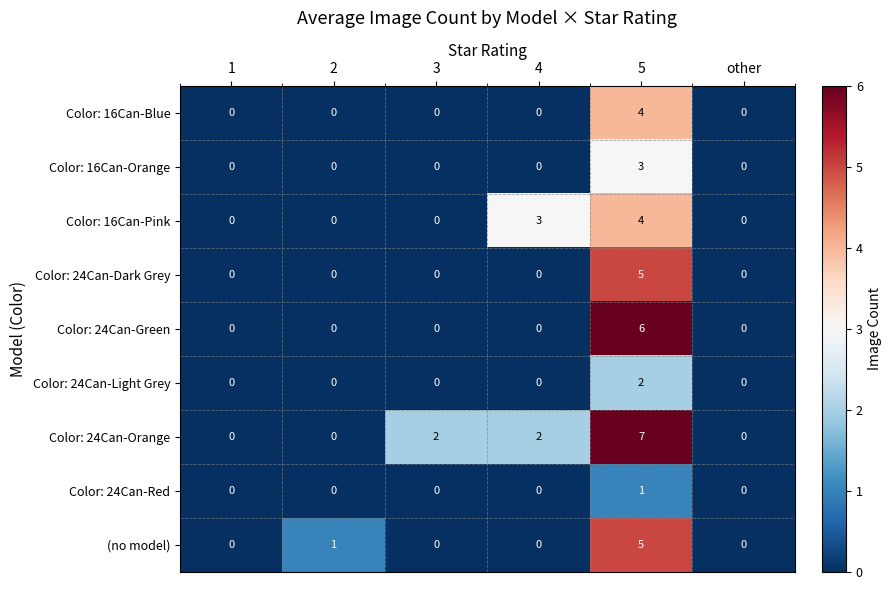

What is the sum of the (no model) values at 5 and 3?

5